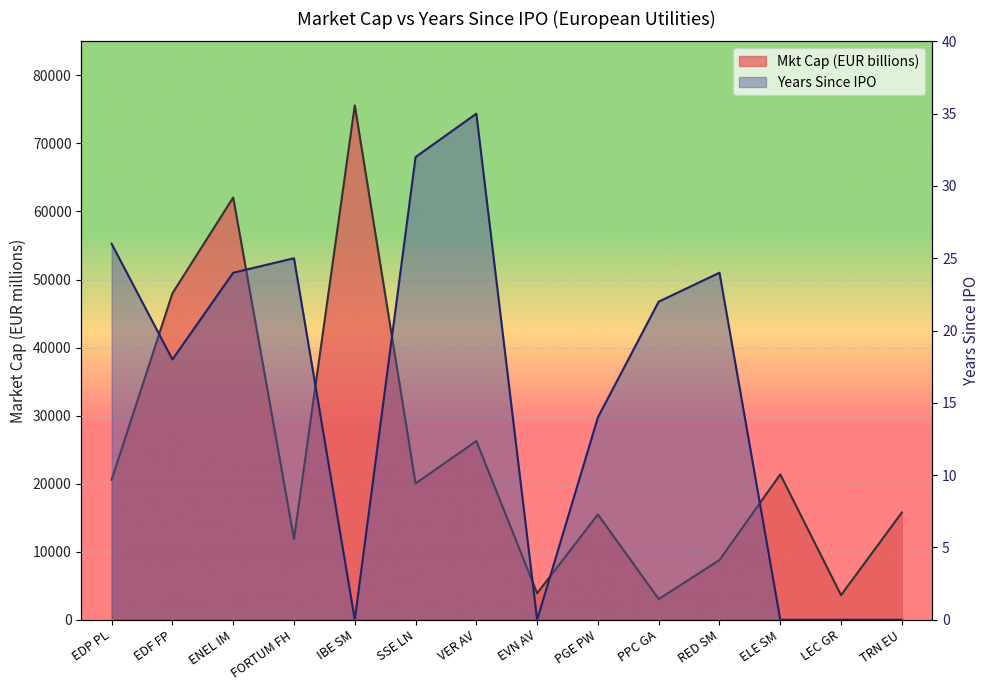

Is it true that Years Since IPO equals 0.0 at EVN AV?

True